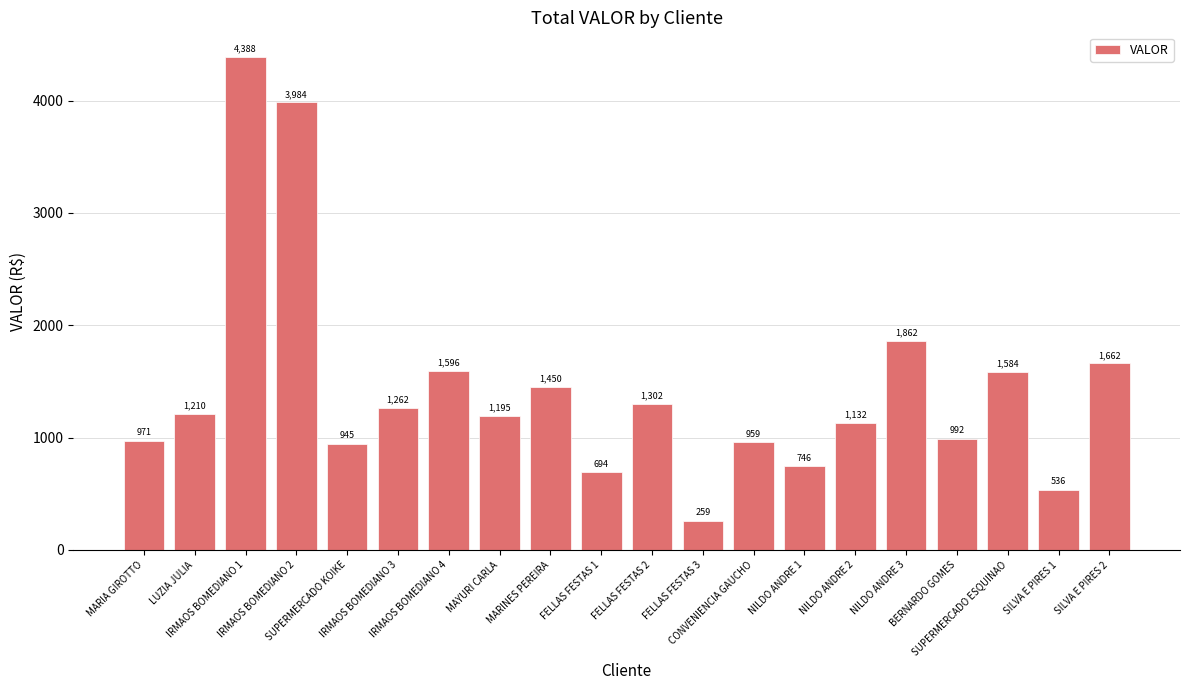

Where is the data nearest to the value 2323?

NILDO ANDRE 3